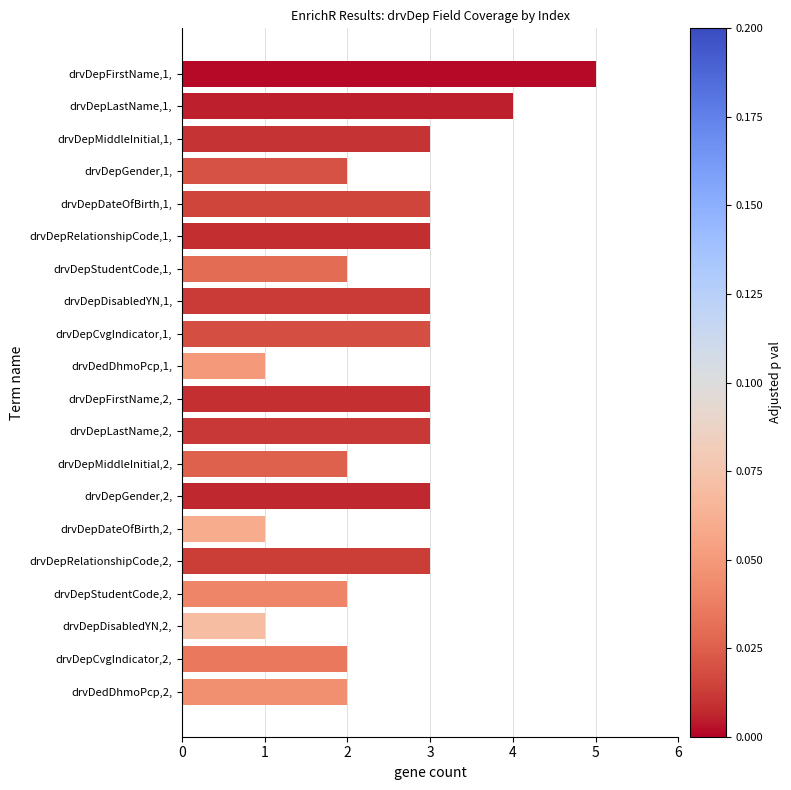

Reading top to bottom, transcribe all the data shown in this chart.

drvDepFirstName,1,=5	drvDepLastName,1,=4	drvDepMiddleInitial,1,=3	drvDepGender,1,=2	drvDepDateOfBirth,1,=3	drvDepRelationshipCode,1,=3	drvDepStudentCode,1,=2	drvDepDisabledYN,1,=3	drvDepCvgIndicator,1,=3	drvDedDhmoPcp,1,=1	drvDepFirstName,2,=3	drvDepLastName,2,=3	drvDepMiddleInitial,2,=2	drvDepGender,2,=3	drvDepDateOfBirth,2,=1	drvDepRelationshipCode,2,=3	drvDepStudentCode,2,=2	drvDepDisabledYN,2,=1	drvDepCvgIndicator,2,=2	drvDedDhmoPcp,2,=2